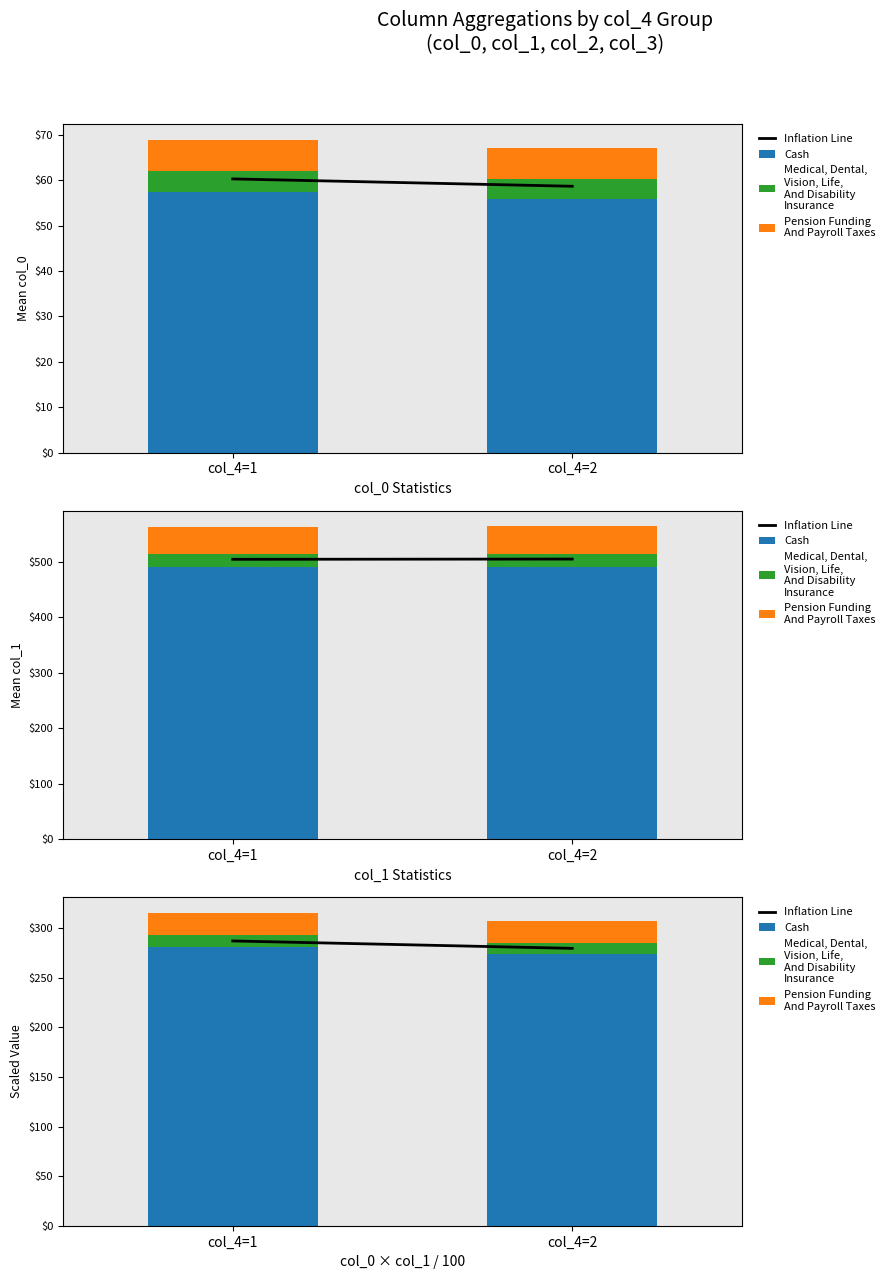

Reading left to right, transcribe all the data shown in this chart.

Inflation Line: col_4=1=287.0	col_4=2=279.6
Cash: col_4=1=281.4	col_4=2=274.1
Medical, Dental,
Vision, Life,
And Disability
Insurance: col_4=1=11.3	col_4=2=11.0
Pension Funding
And Payroll Taxes: col_4=1=22.5	col_4=2=21.9